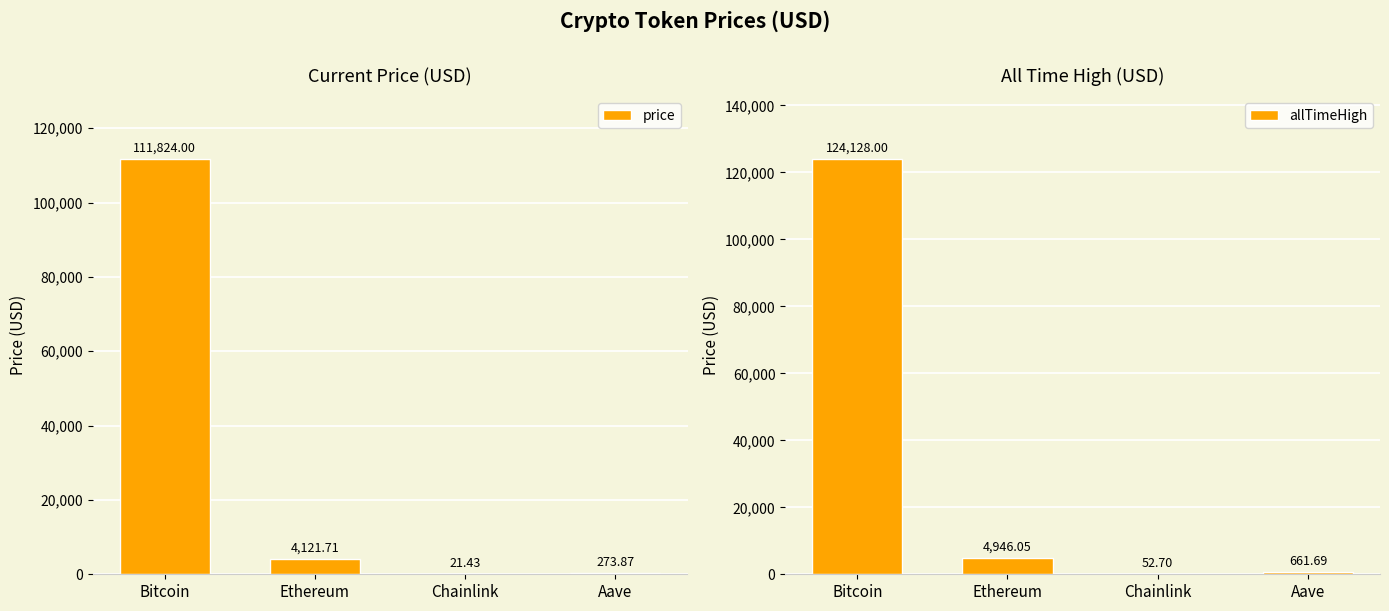

What is the label of the 1st bar from the right?

Aave